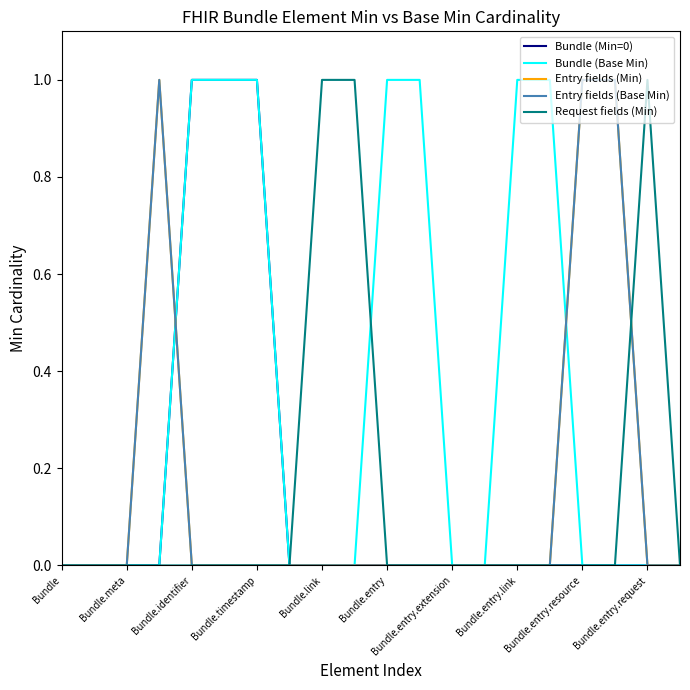

True or false: Request fields (Min) and Entry fields (Min) cross at least once.

True